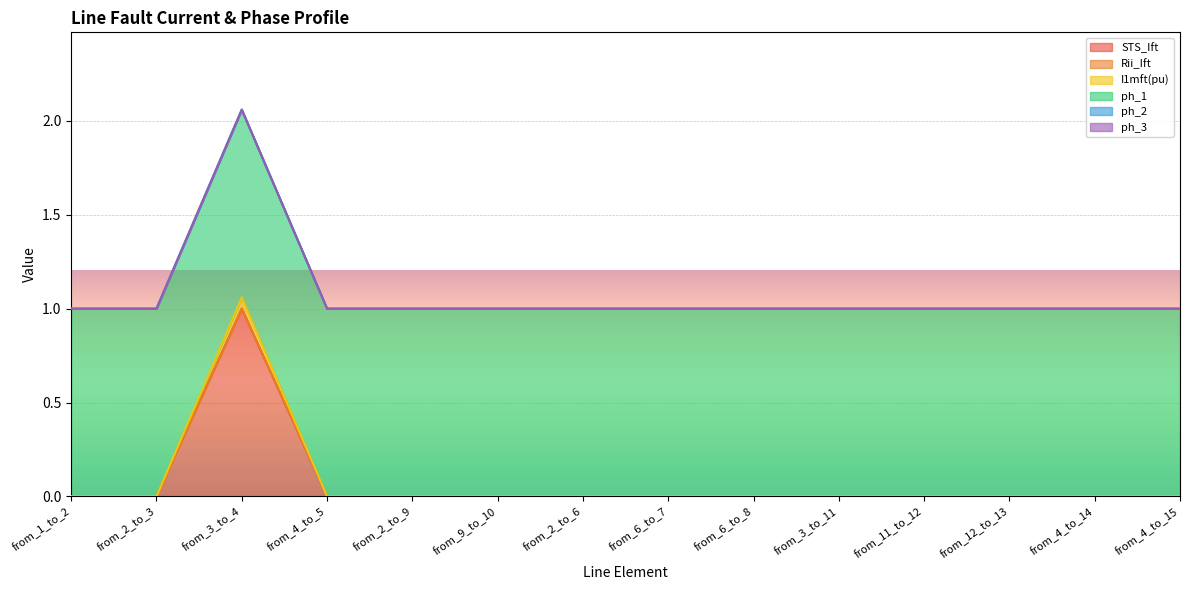

What position from the right is from_4_to_15?

1